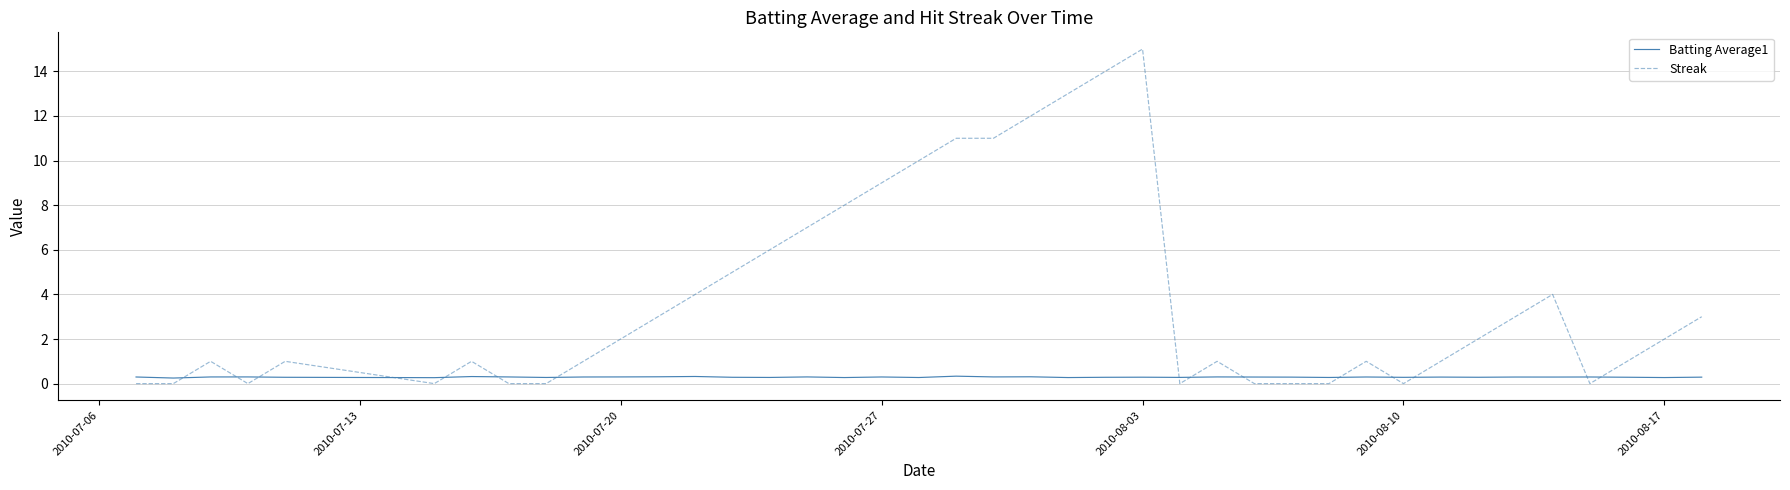

Which series has the widest spread of values?

Streak